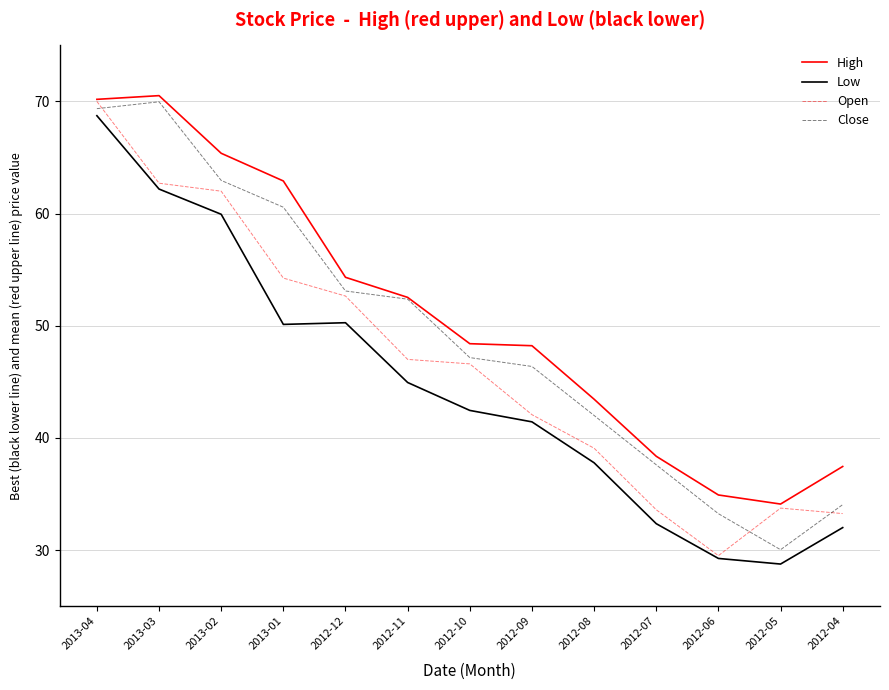

The Open series shows 26.8 at 2012-10. True or false?

False